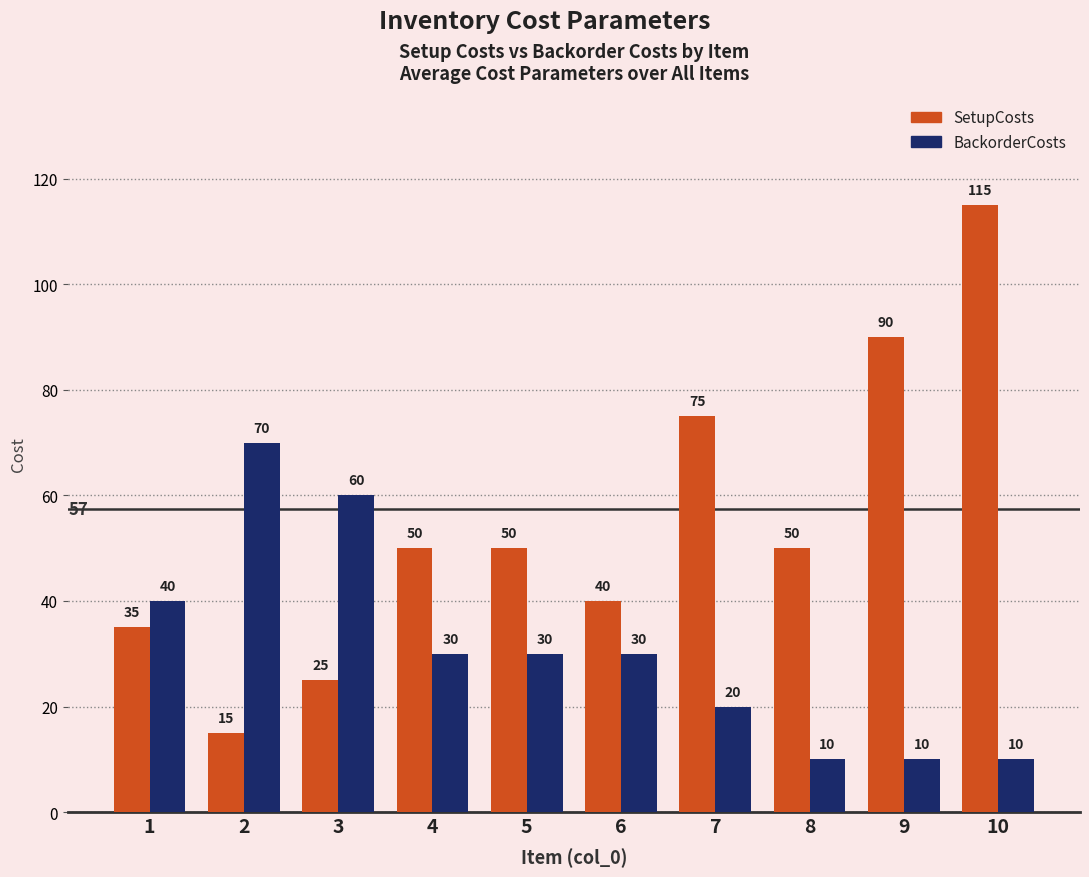

Which category has the highest value in the SetupCosts series?

10